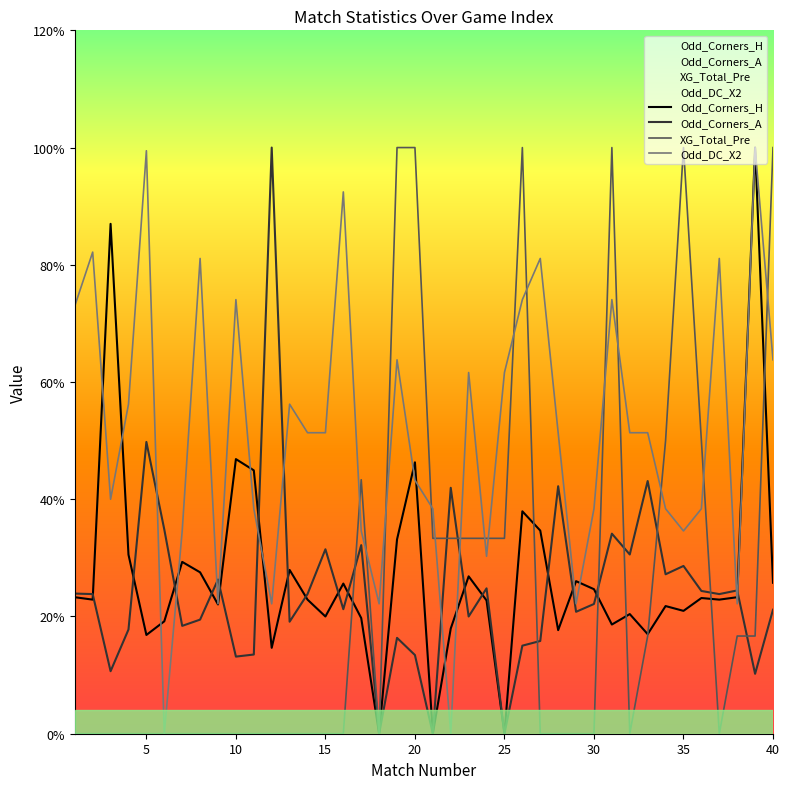

Is this an area chart (filled region under the line)?

No